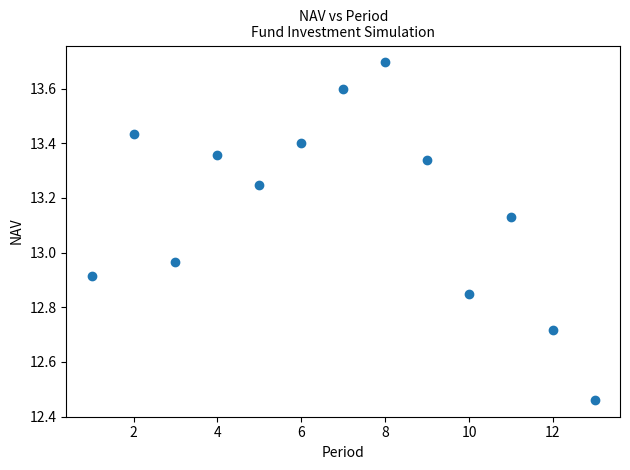

What is the range of Y values (max minus min)?

1.2